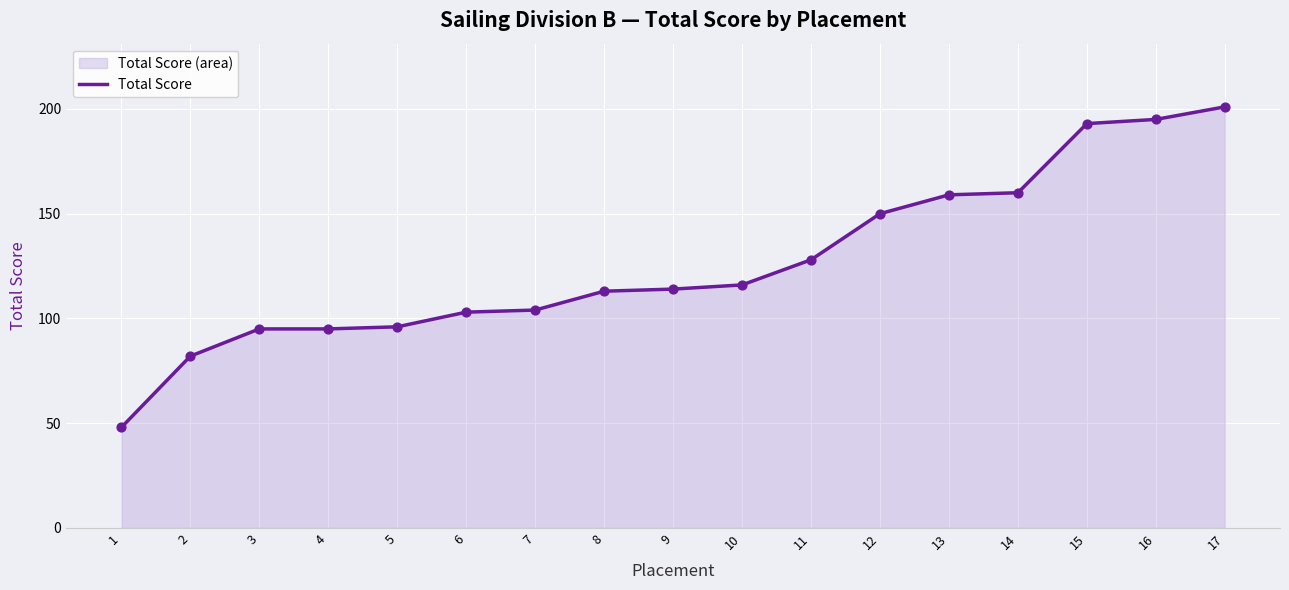

What is the ratio of the value at 10 to the value at 4?

1.2